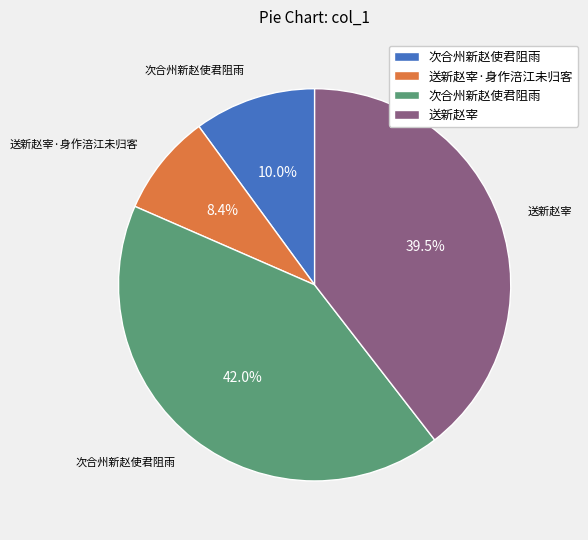

Is there a majority slice in this chart?

No